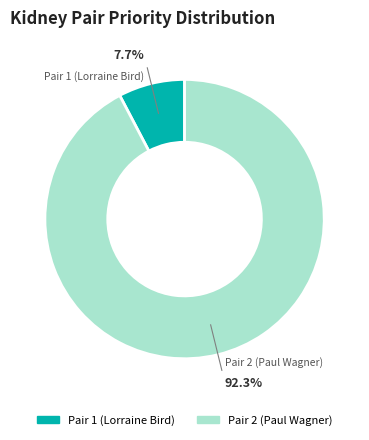

Which slice represents more than half of the pie?

Pair 2 (Paul Wagner)